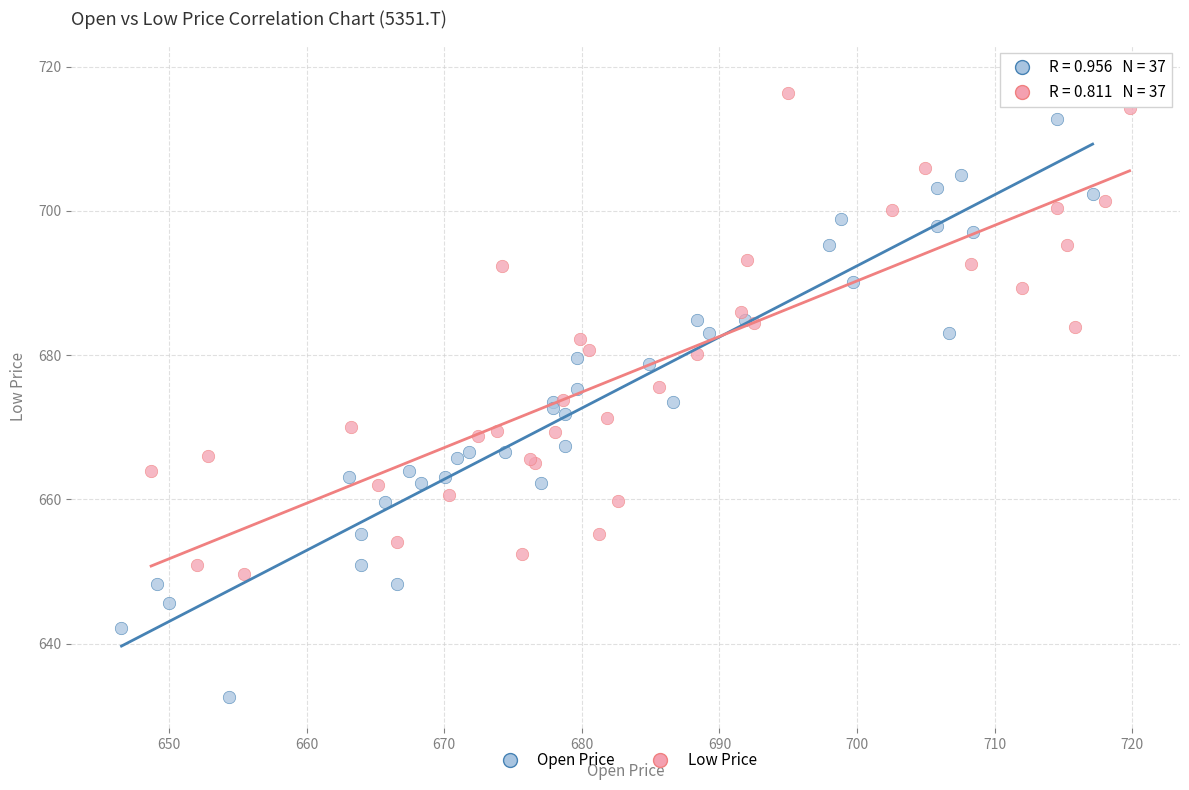

Which series has the widest spread of Y values?

Open Price